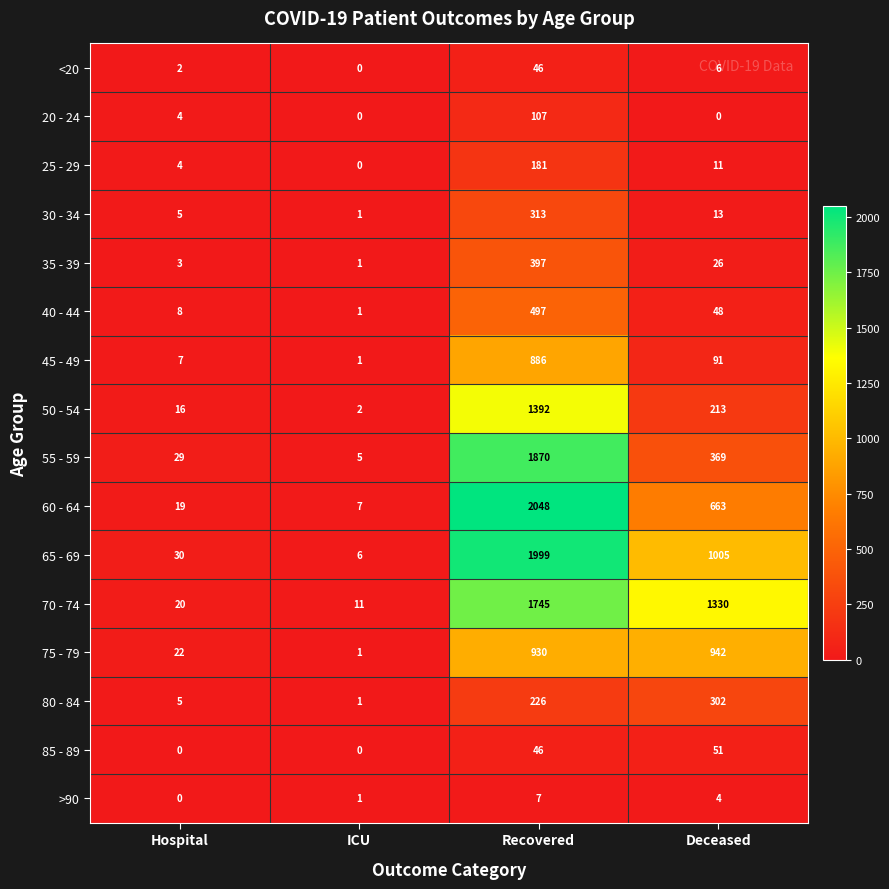

Rank the categories by >90 value from highest to lowest.

Recovered, Deceased, ICU, Hospital